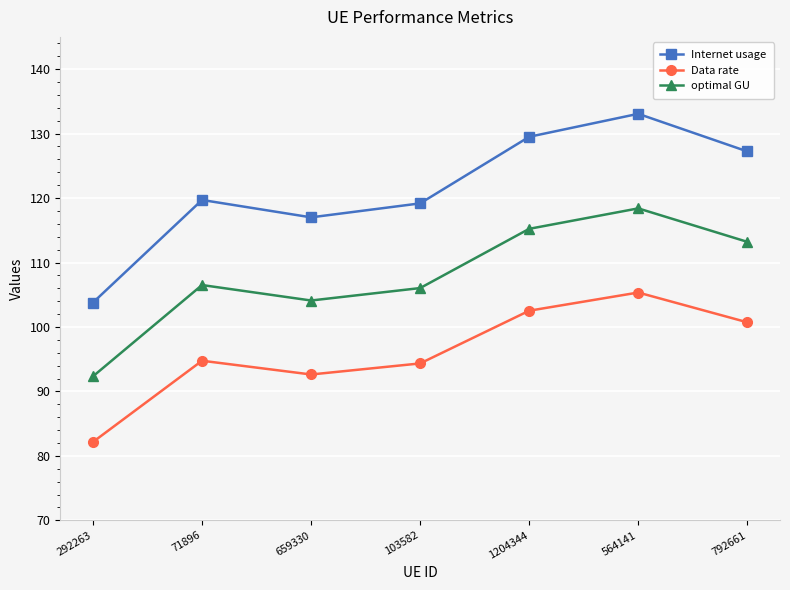

What is the label of the 7th point from the left?

792661